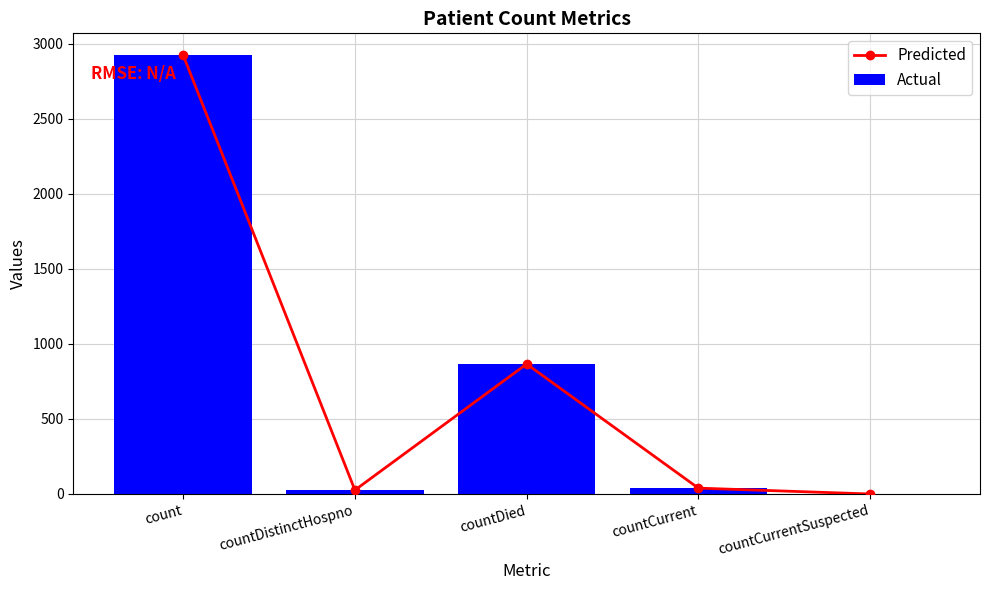

Which series has the largest total across all categories?

Predicted